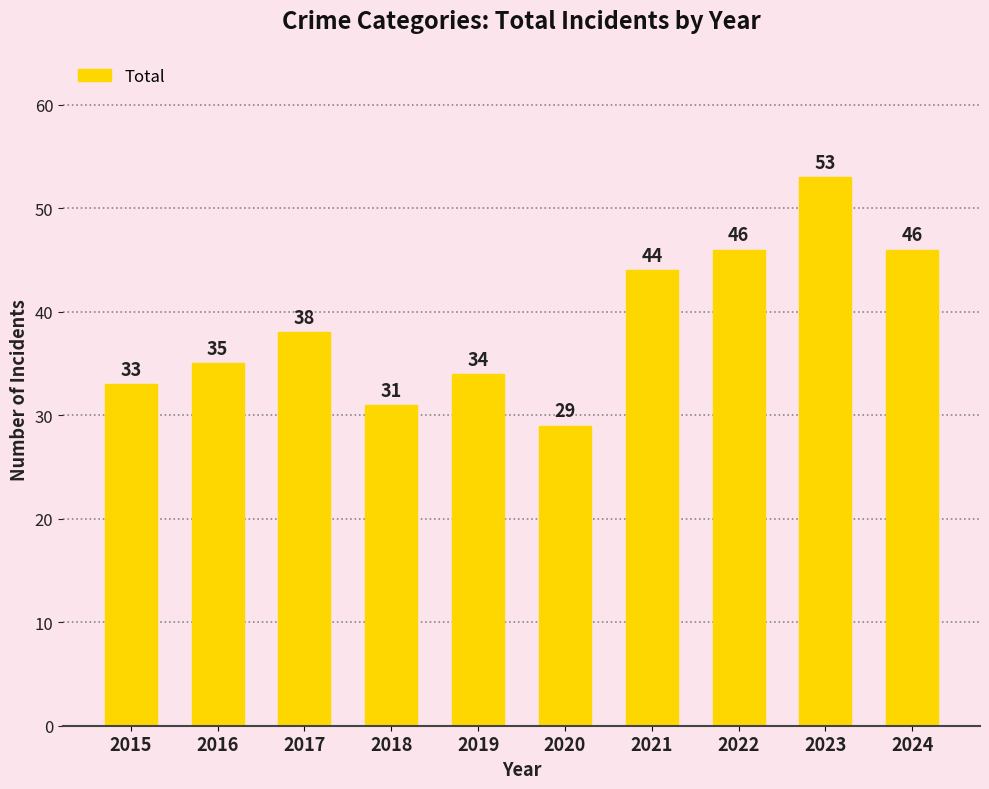

What is the value of the 8th bar from the left?

46